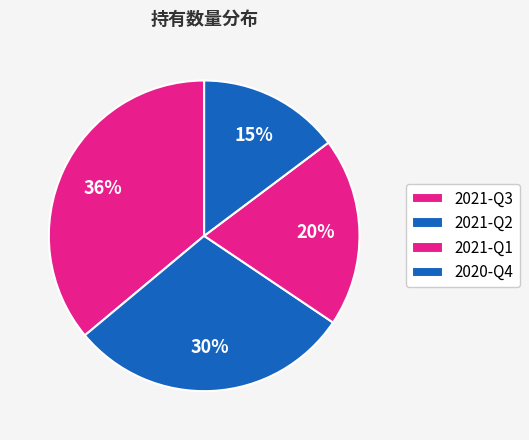

Approximately how many times larger is the value at 2021-Q2 compared to 2021-Q1?

1.5